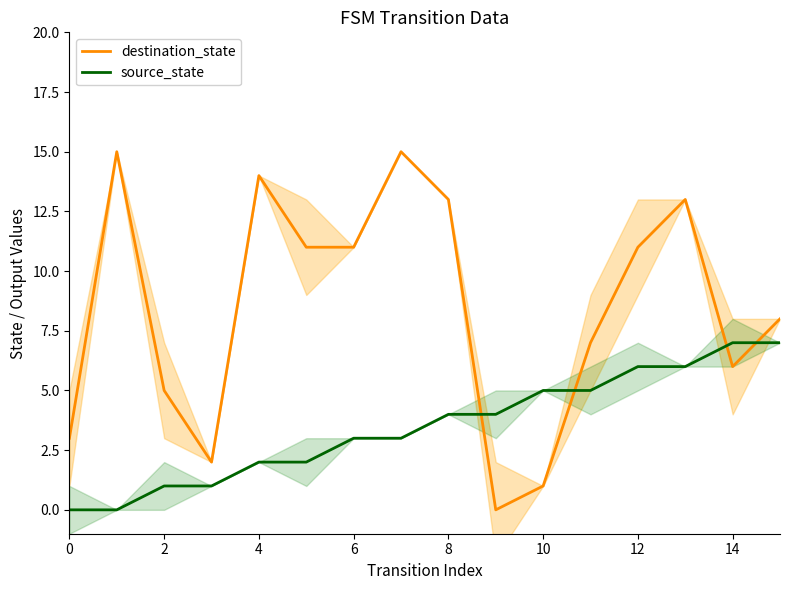

Which series has the largest total across all categories?

destination_state